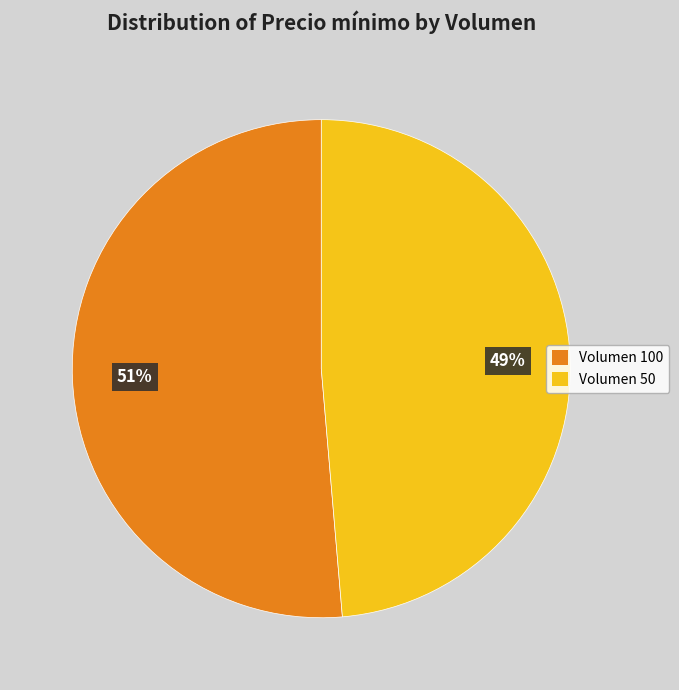

Which has a higher value, Volumen 50 or Volumen 100?

Volumen 100